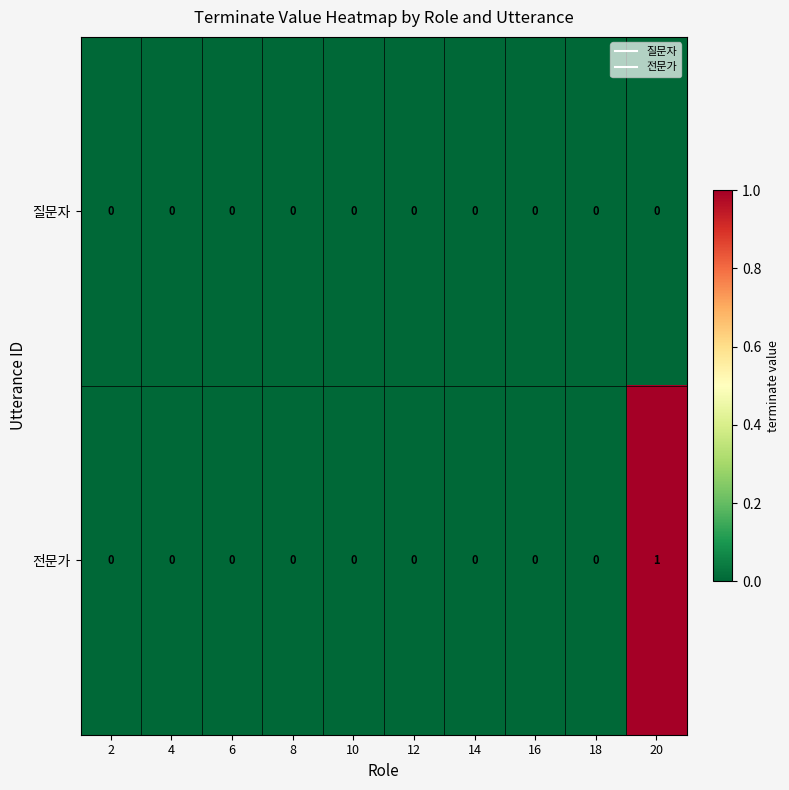

Which series has the largest range (max minus min)?

전문가